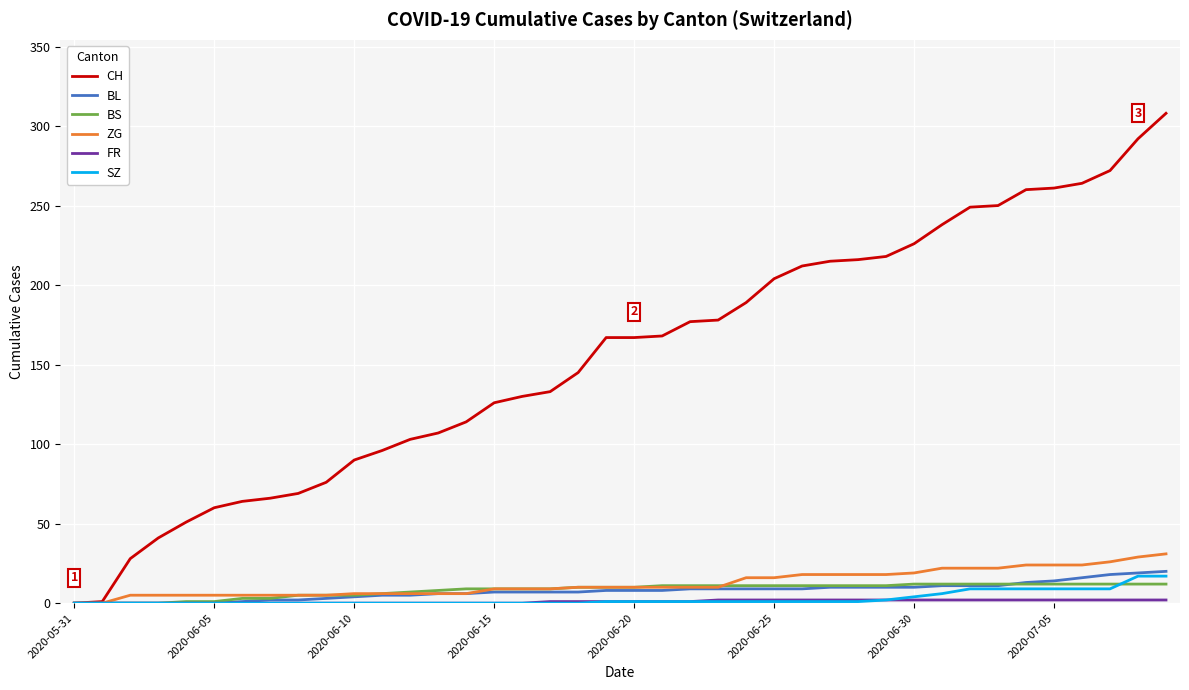

What is the greatest value displayed?

308